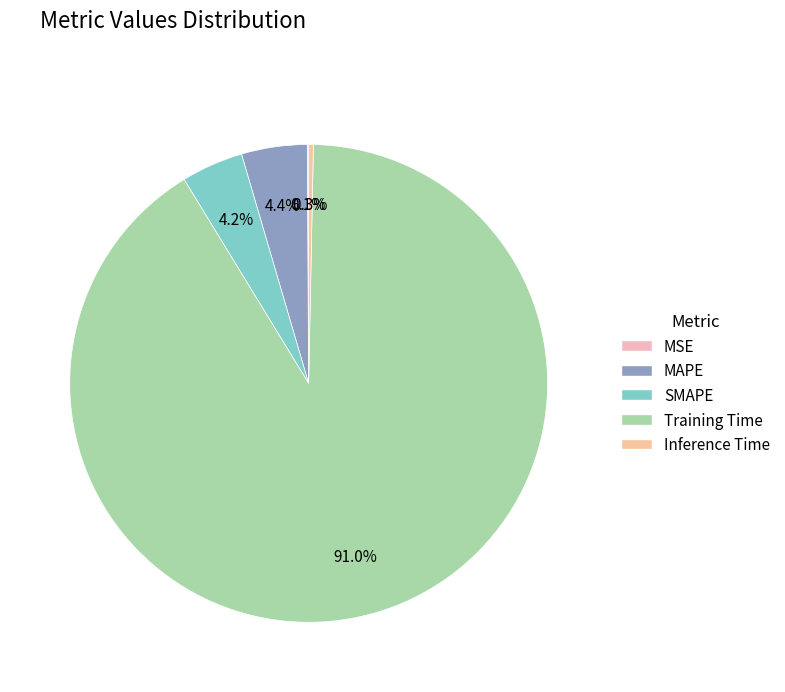

Which category has the smallest portion of the pie?

MSE